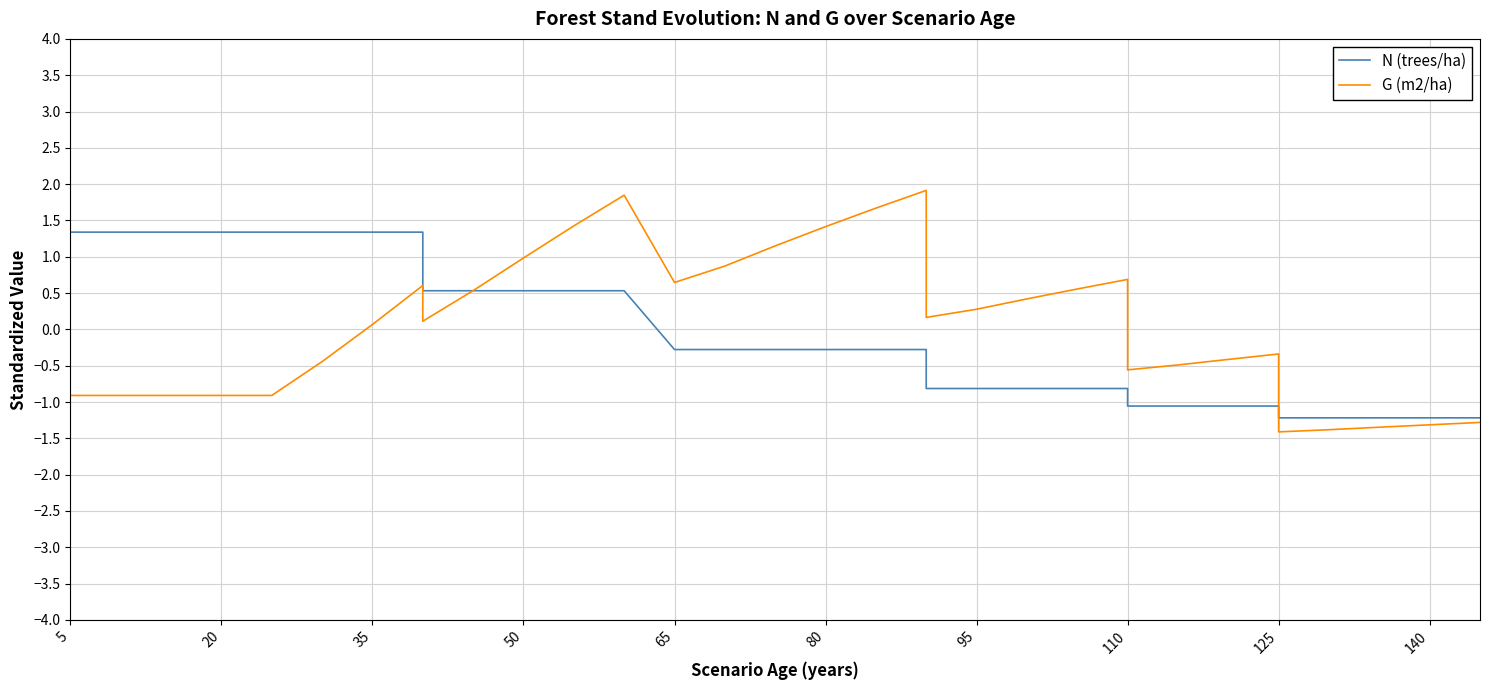

How many negative values does the N (trees/ha) series have?

20